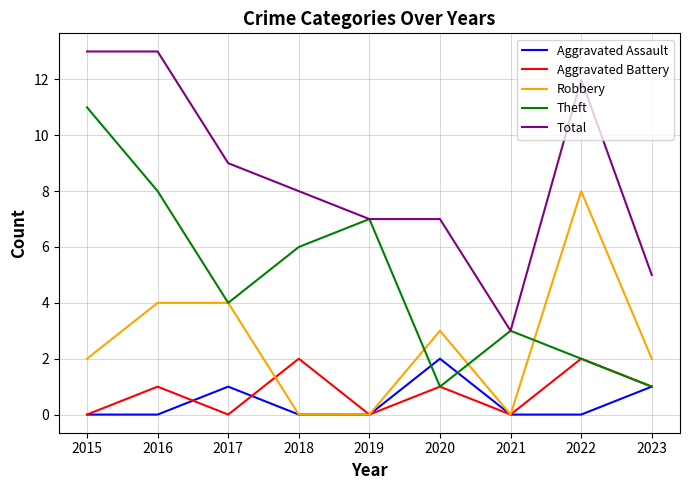

What is the difference between the highest and lowest values at 2015?

13